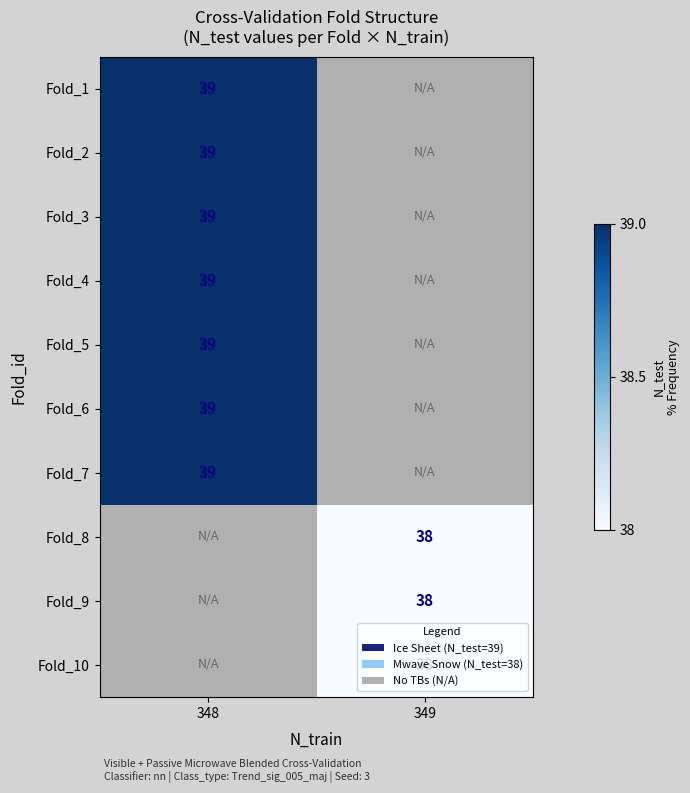

At how many categories does at least one series exceed 38?

1